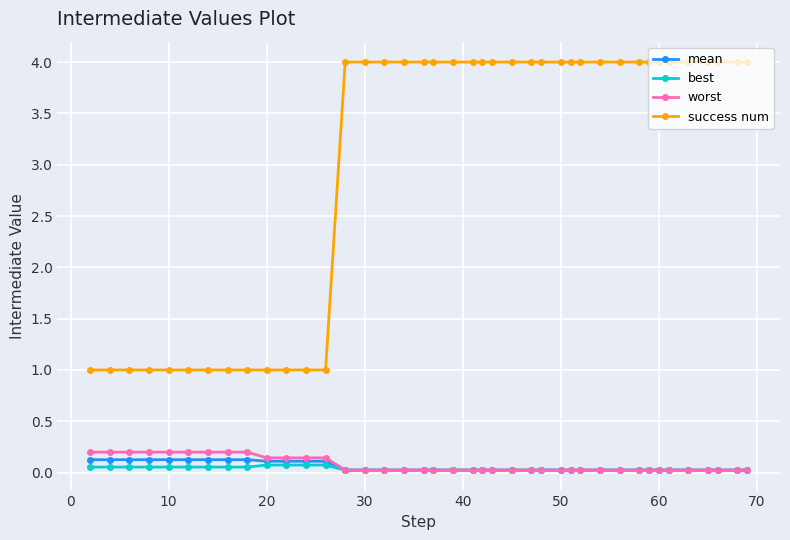

Which series has the largest total across all categories?

success num